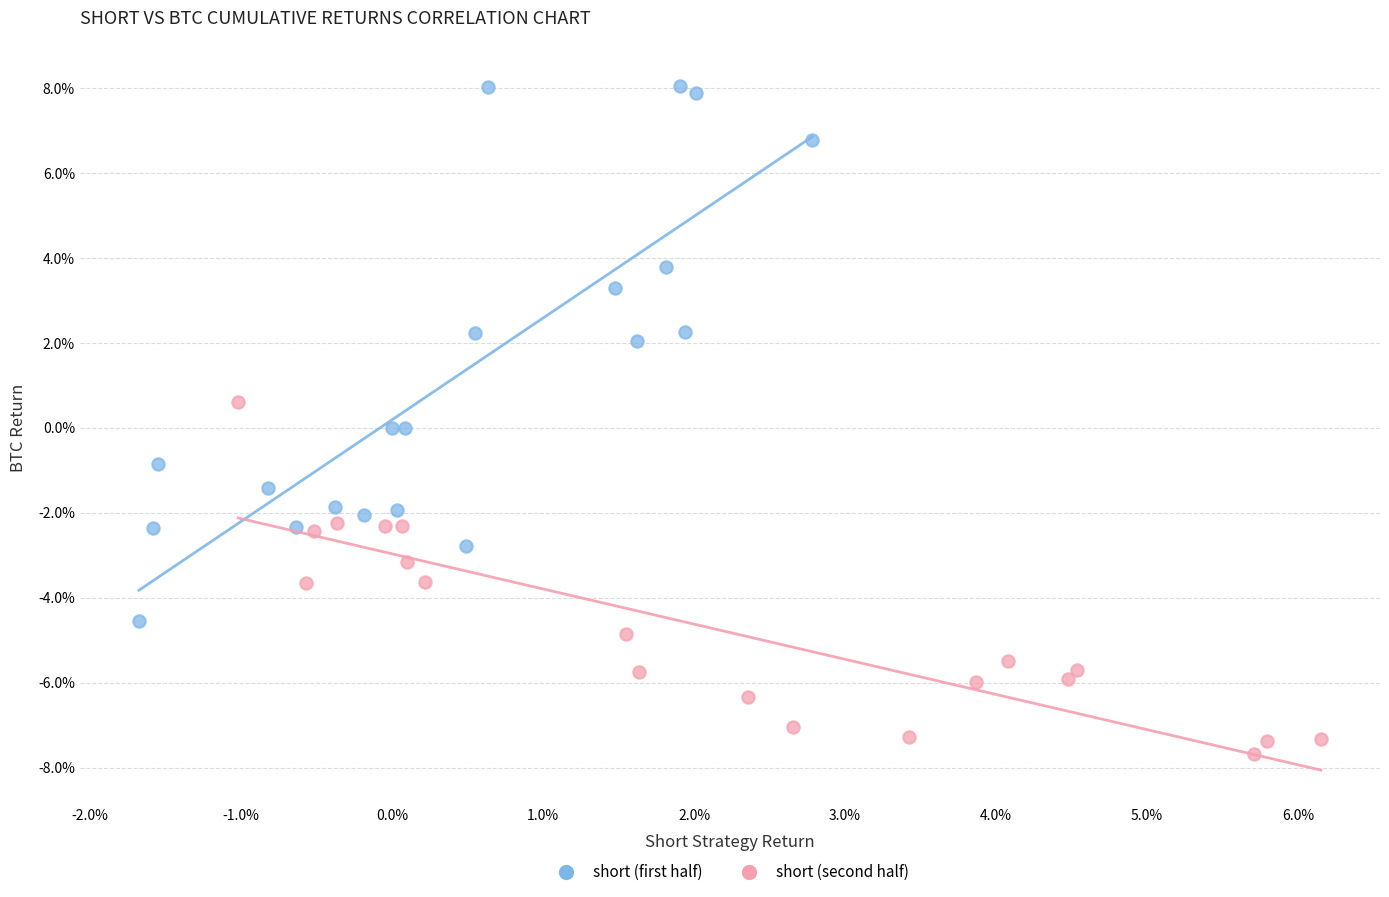

Which series has the widest spread of Y values?

short (first half)